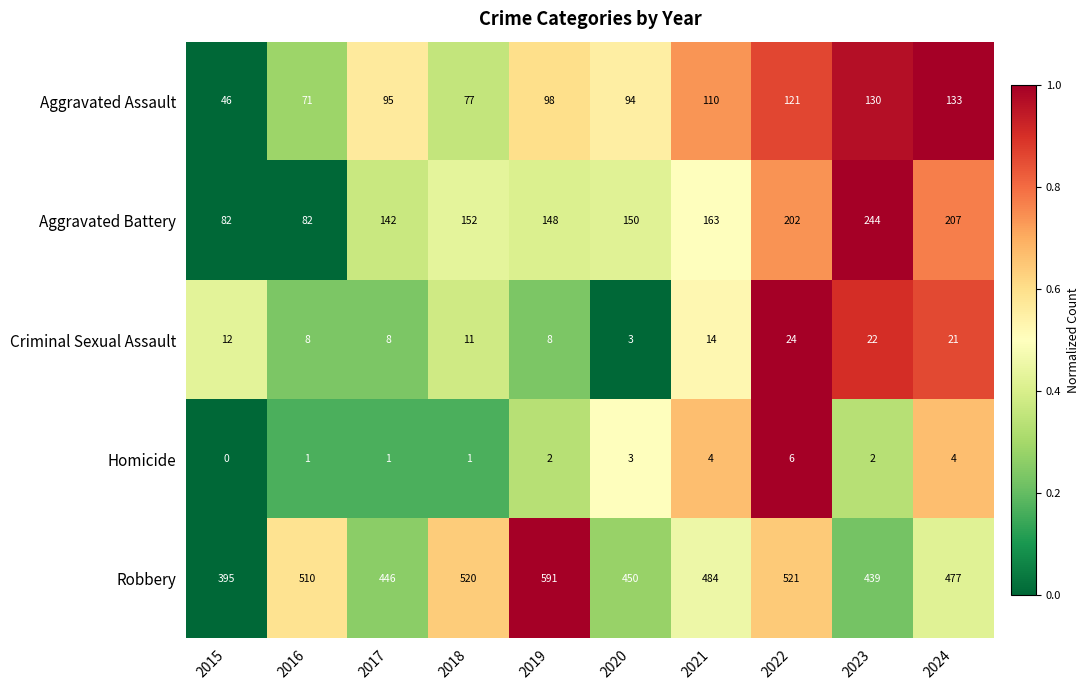

What is the sum of all Homicide values?

24